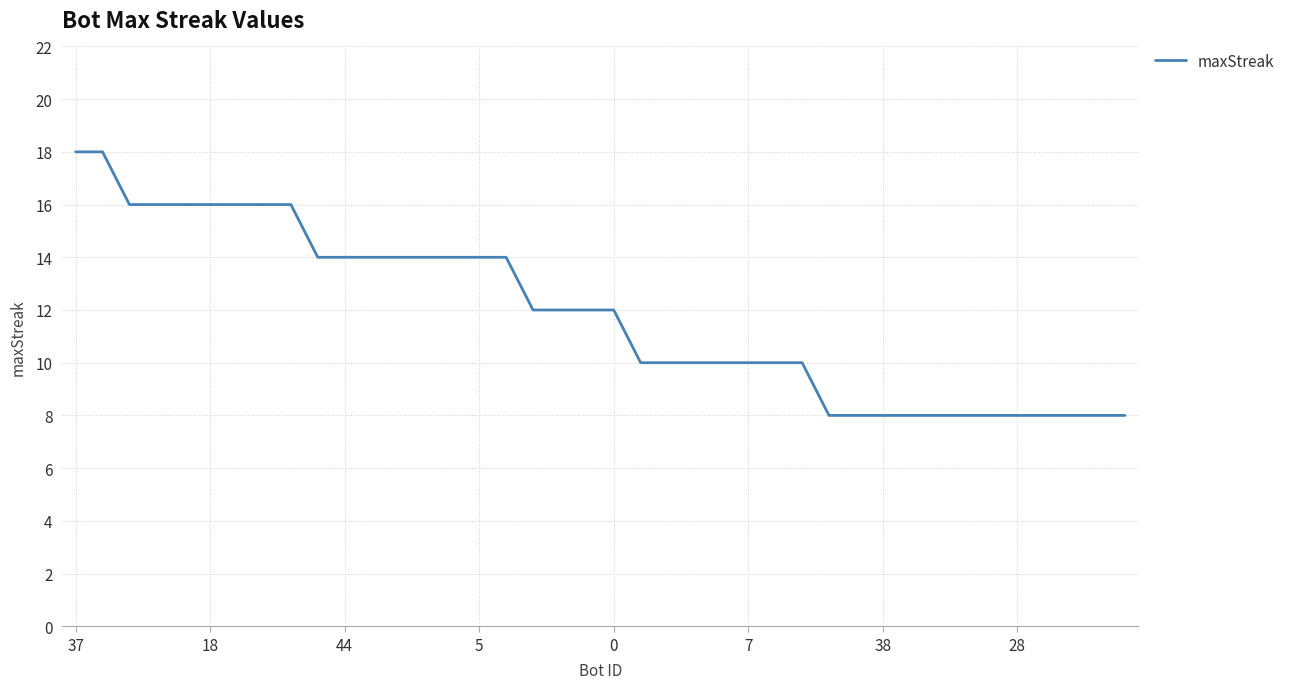

What is the minimum value shown in the chart?

8